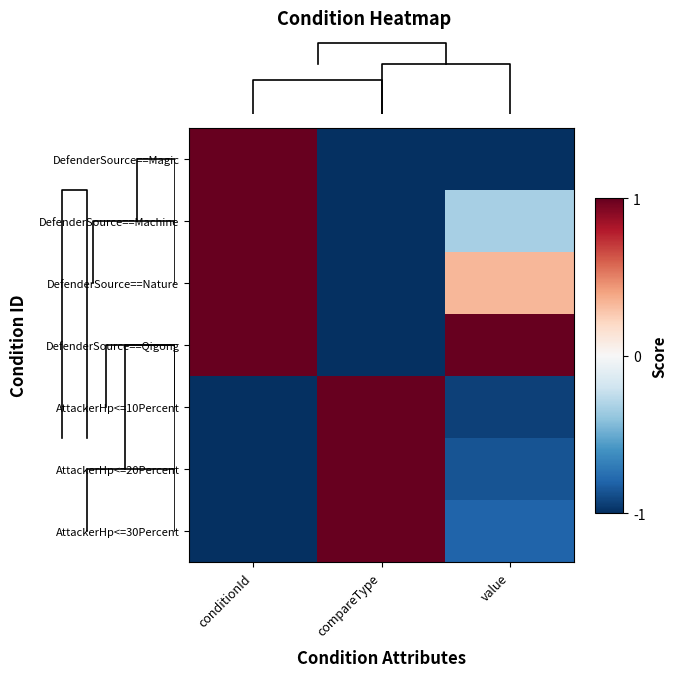

Reading right to left, extract all data points from this chart.

DefenderSource==Magic: value=-1.0	compareType=-1.0	conditionId=1.0
DefenderSource==Machine: value=-0.3	compareType=-1.0	conditionId=1.0
DefenderSource==Nature: value=0.3	compareType=-1.0	conditionId=1.0
DefenderSource==Qigong: value=1.0	compareType=-1.0	conditionId=1.0
AttackerHp<=10Percent: value=-0.9	compareType=1.0	conditionId=-1.0
AttackerHp<=20Percent: value=-0.9	compareType=1.0	conditionId=-1.0
AttackerHp<=30Percent: value=-0.8	compareType=1.0	conditionId=-1.0